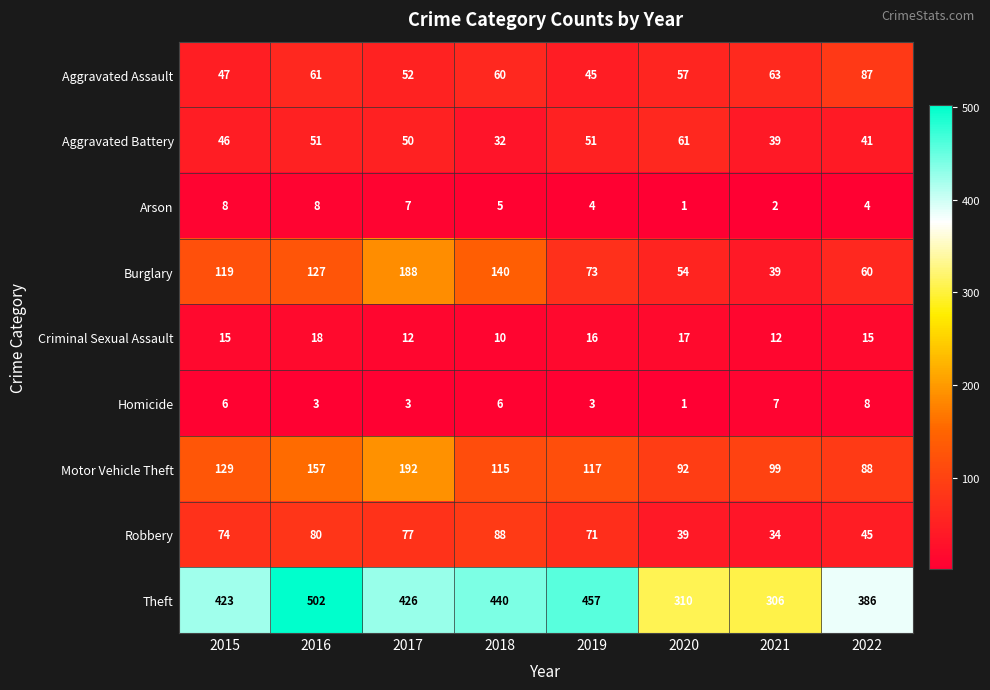

Which series has the largest total across all categories?

Theft